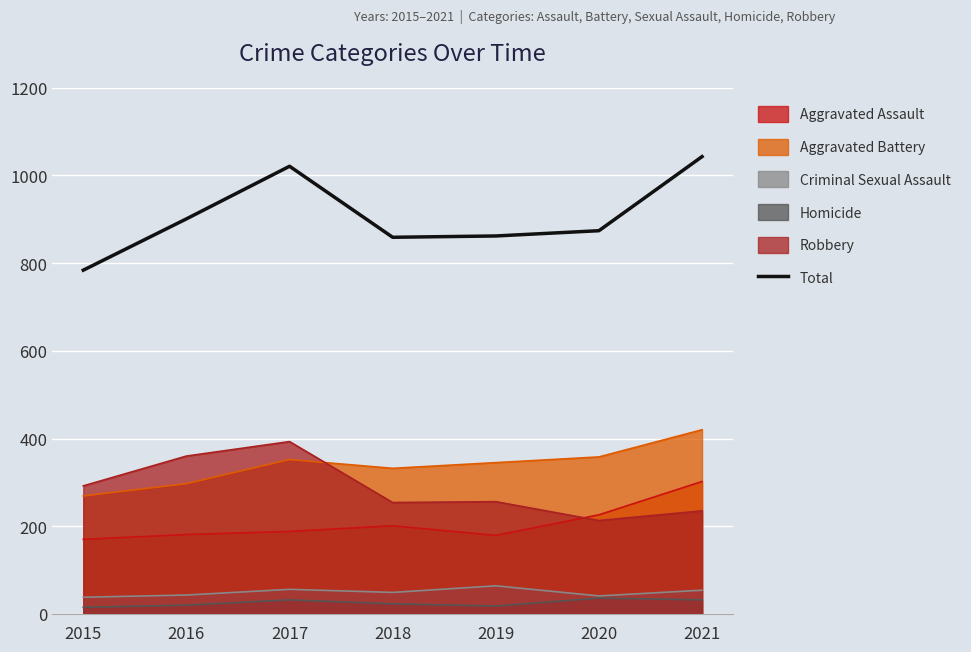

How many distinct data groups are displayed?

6